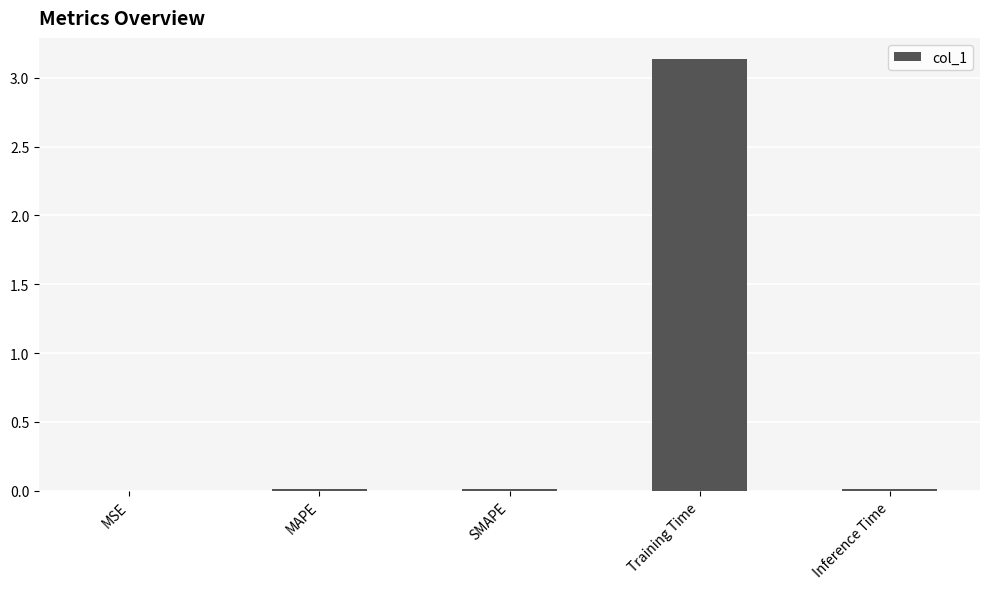

What is the change in value from Training Time to Inference Time?

-3.1